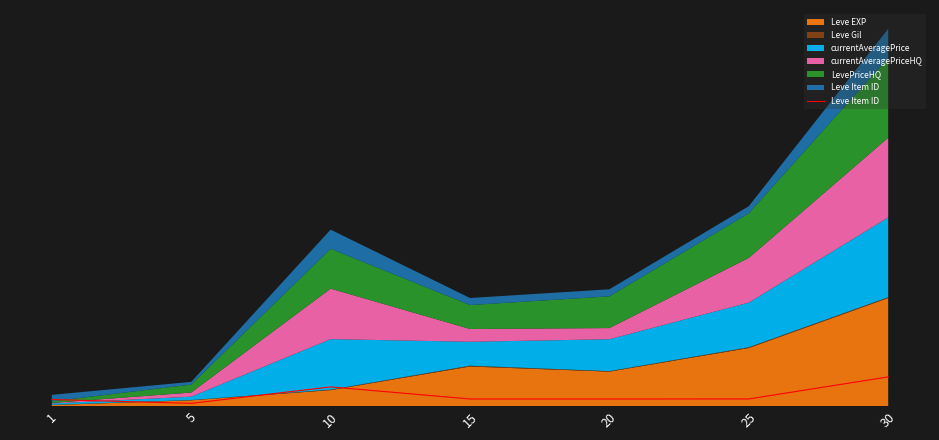

What is the difference between the second highest and minimum values?

10335